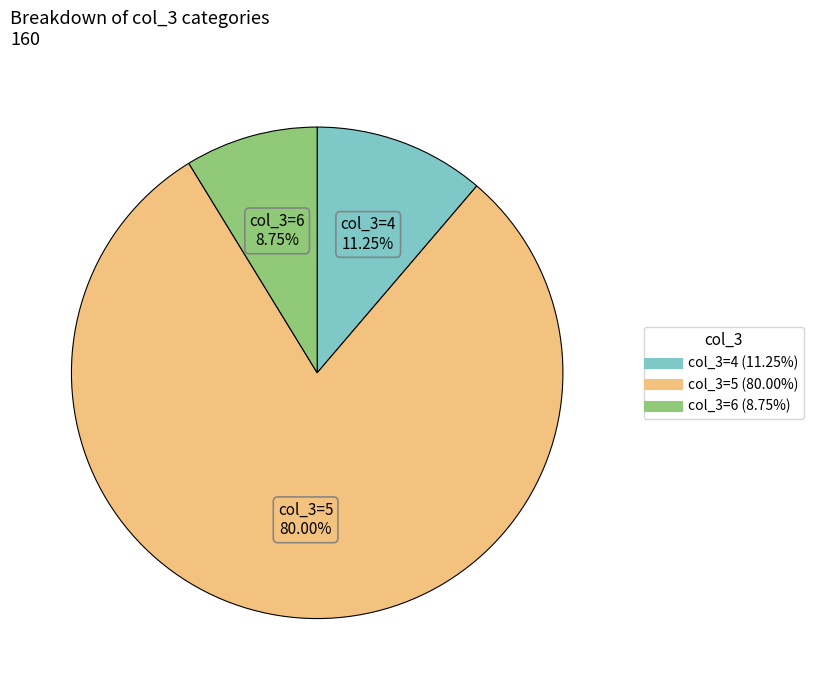

Is there any slice that represents more than half of the pie?

Yes